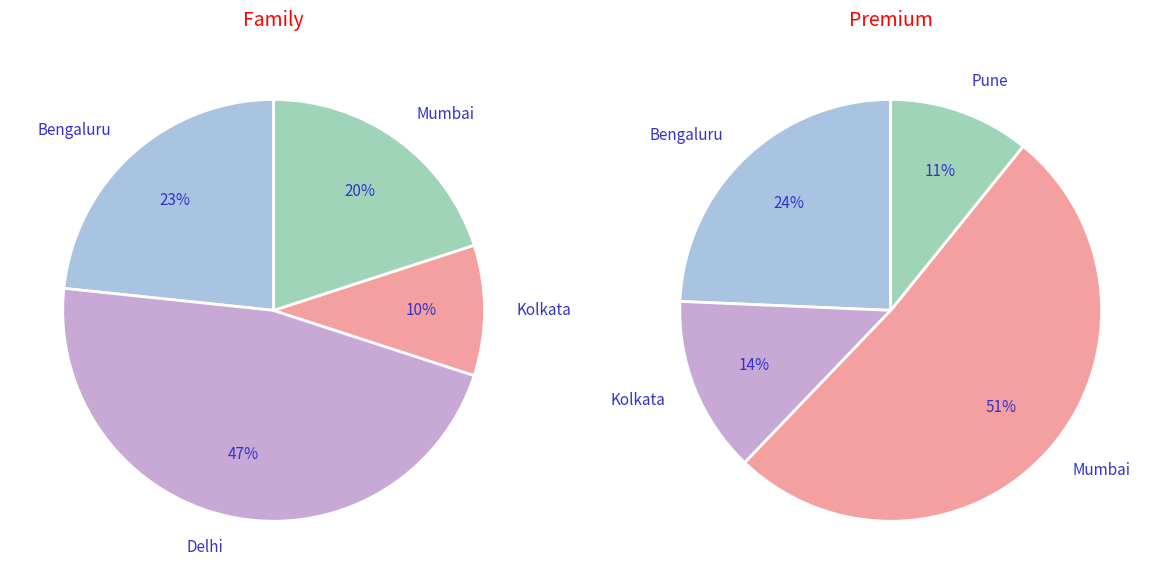

The 2 slice represents 22% of the pie. True or false?

False